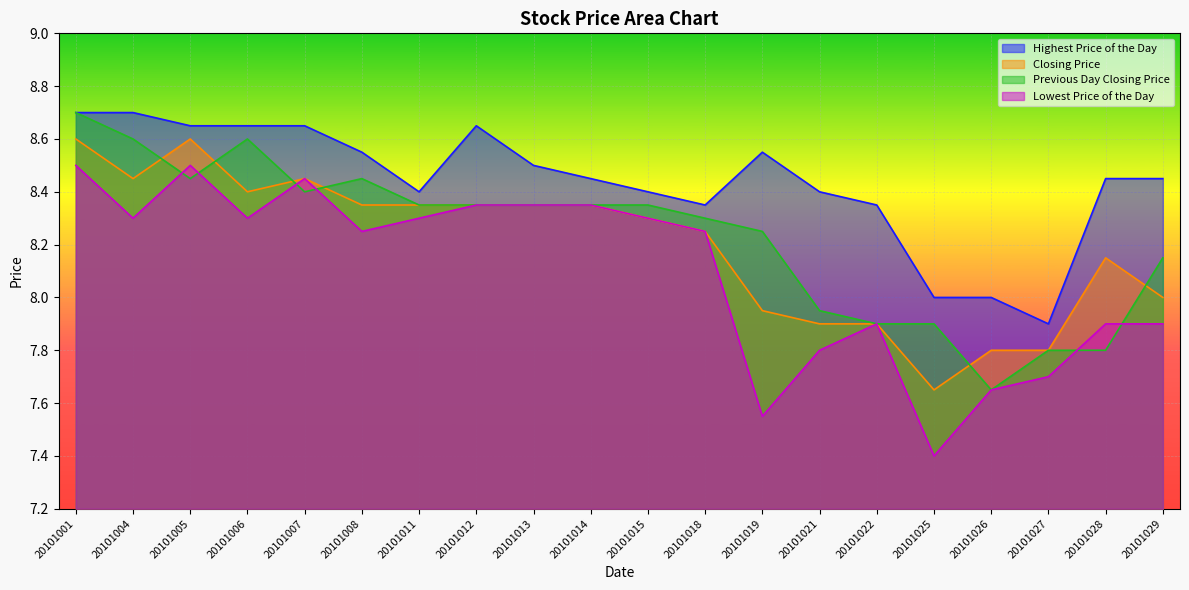

Is it true that Highest Price of the Day equals 8.6 at 20101019?

True